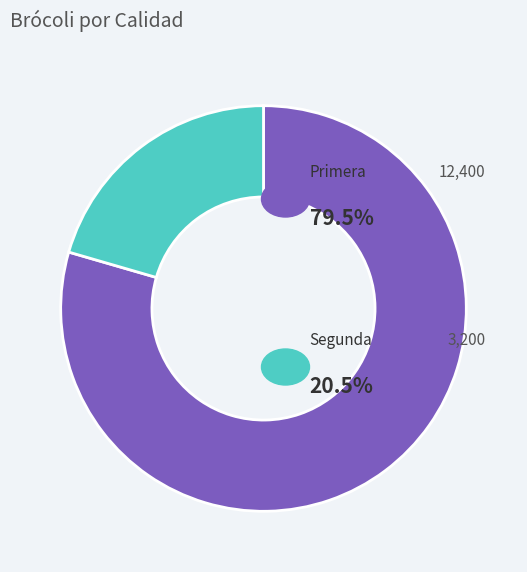

Does any single category account for the majority?

Yes